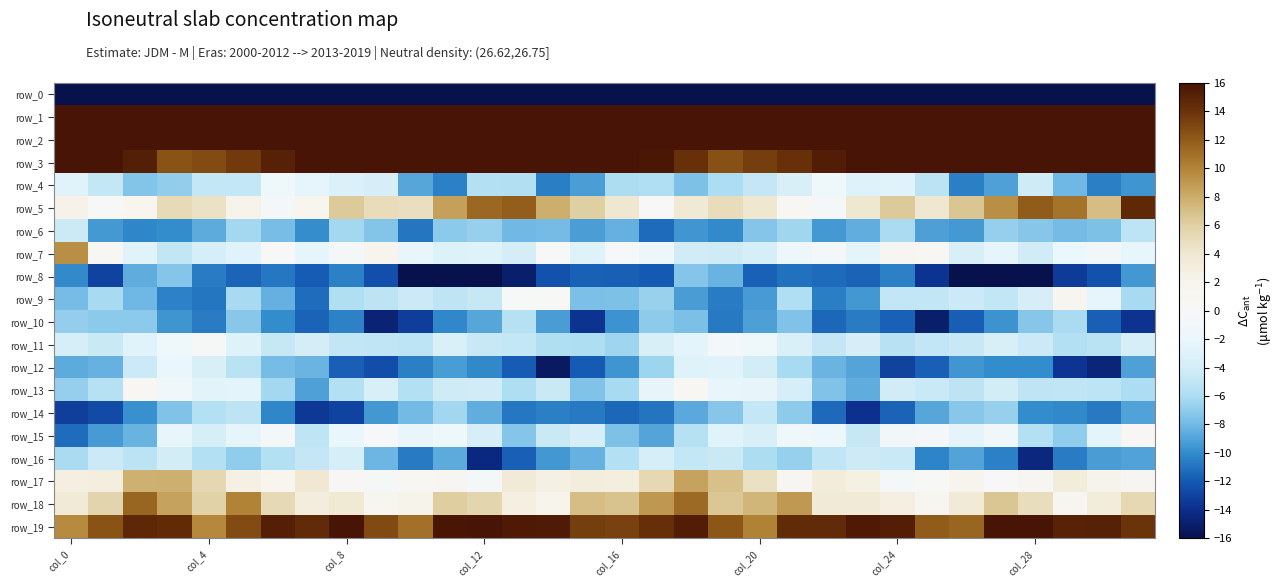

What is the minimum value for row_8?

-20.1